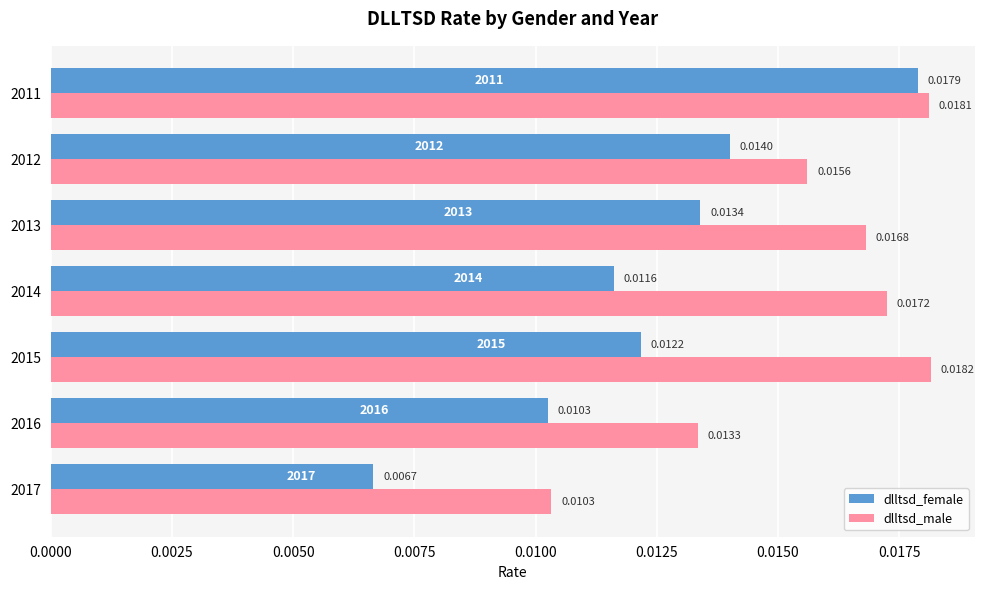

Rank the series by their maximum value, from lowest to highest.

dlltsd_female, dlltsd_male